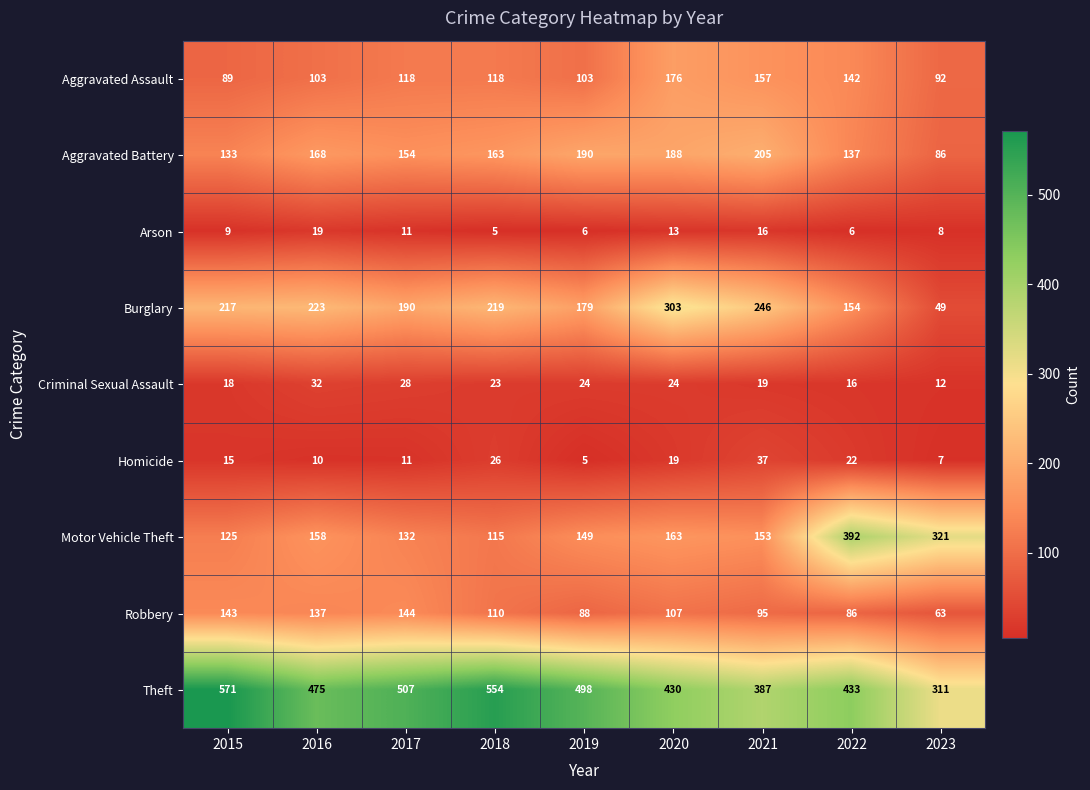

At which label is Motor Vehicle Theft closest to 253?

2023